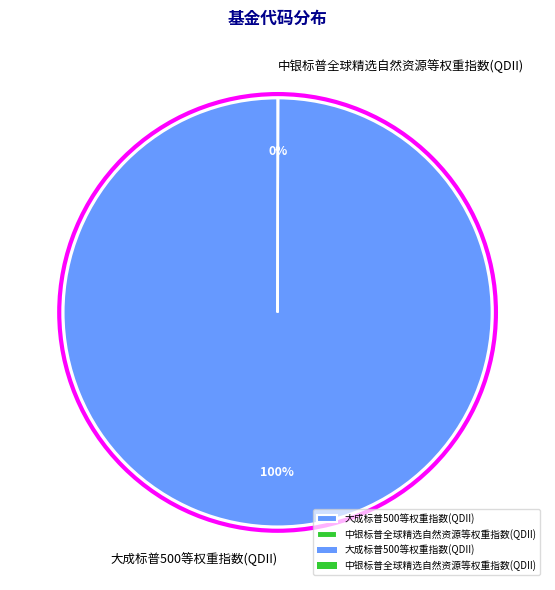

Which category has the biggest portion of the pie?

大成标普500等权重指数(QDII)